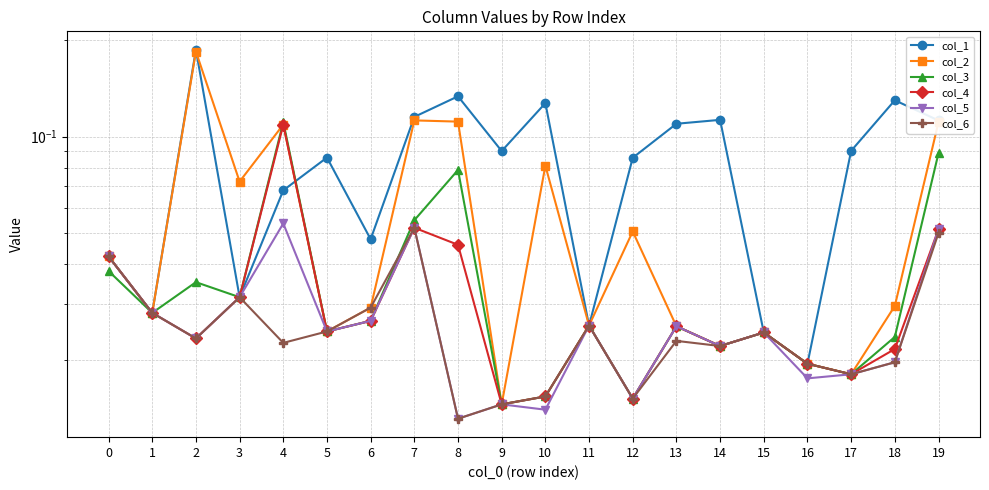

At which label does col_3 reach its peak?

4